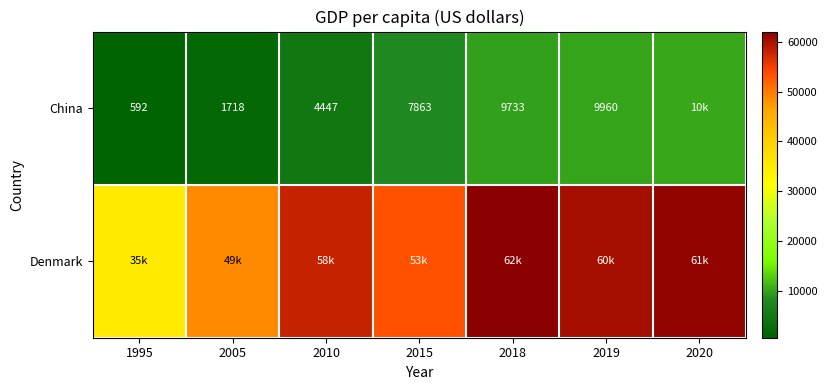

Which category has the lowest value across all series?

1995